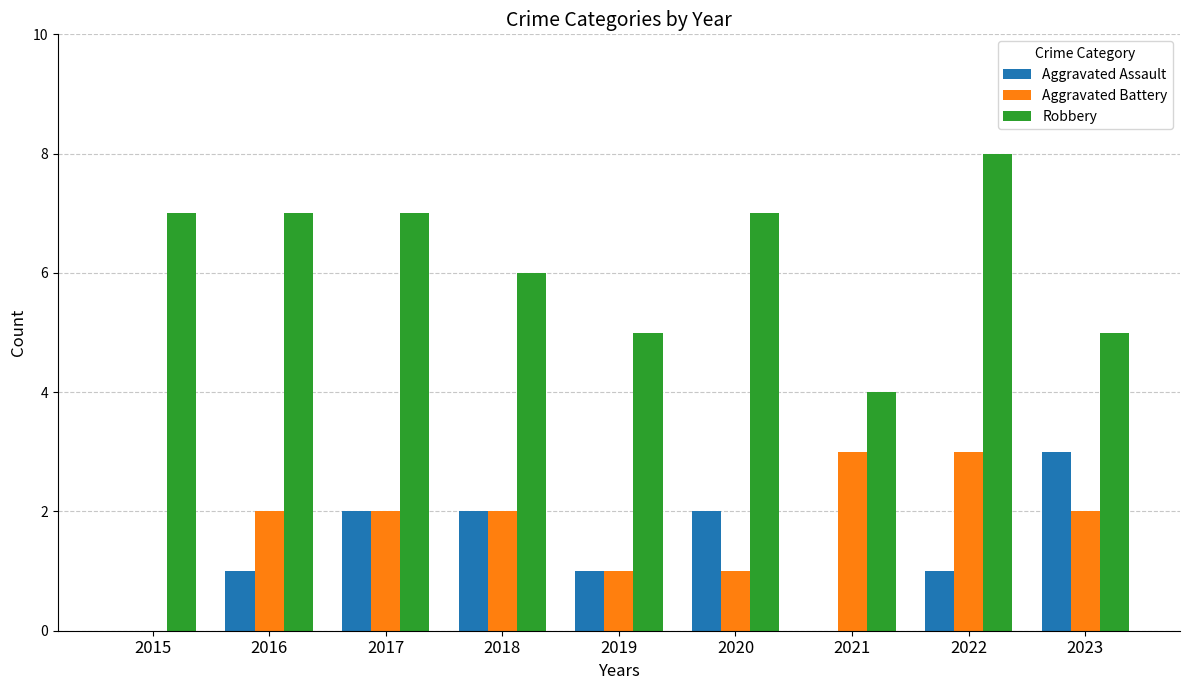

Which label corresponds to the largest value in the chart?

2022